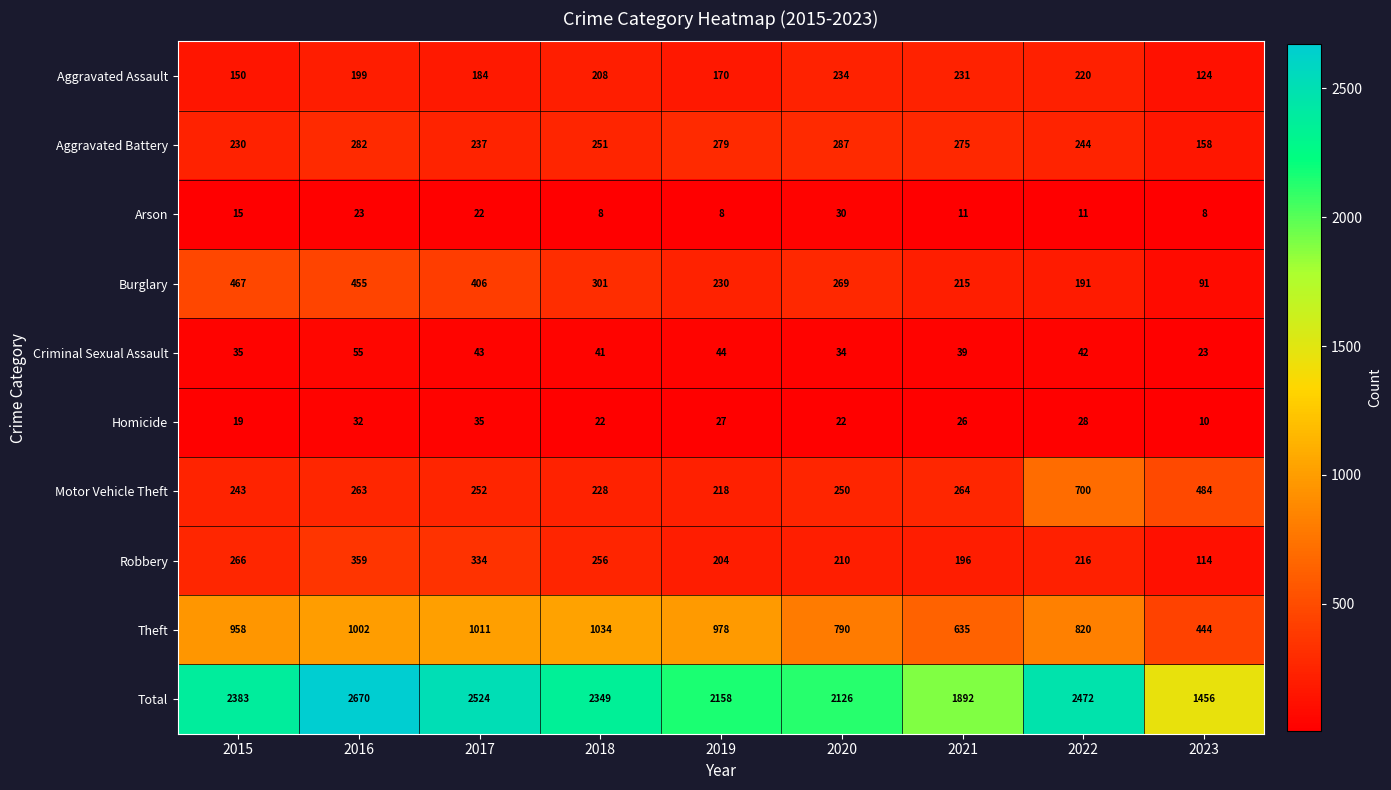

What is the greatest value displayed?

2670